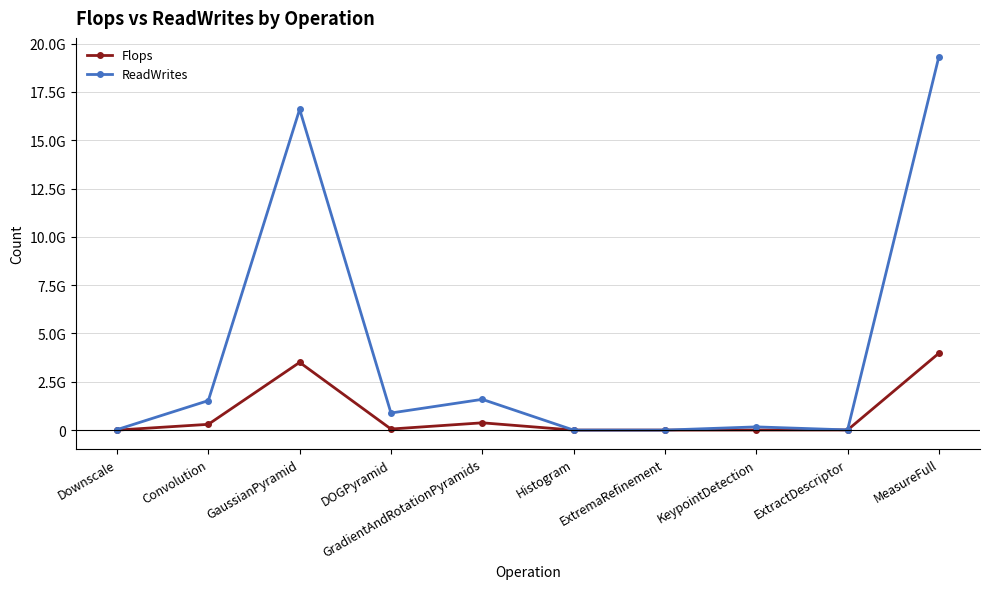

Does the chart have visible grid lines?

Yes